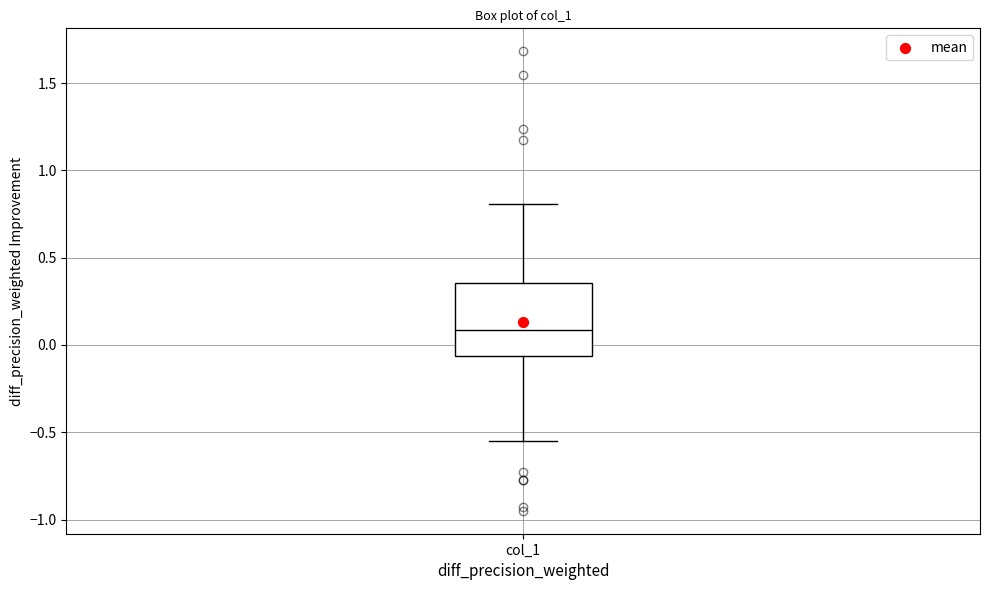

Transcribe this box plot: give where the median line is, the range the box spans, and where the two whiskers end, as read against the y-axis. The values are not printed on the chart, so give them approximately, as read against the axis.

median 0.10, box -0.05 to 0.35, whiskers -0.55 to 0.80